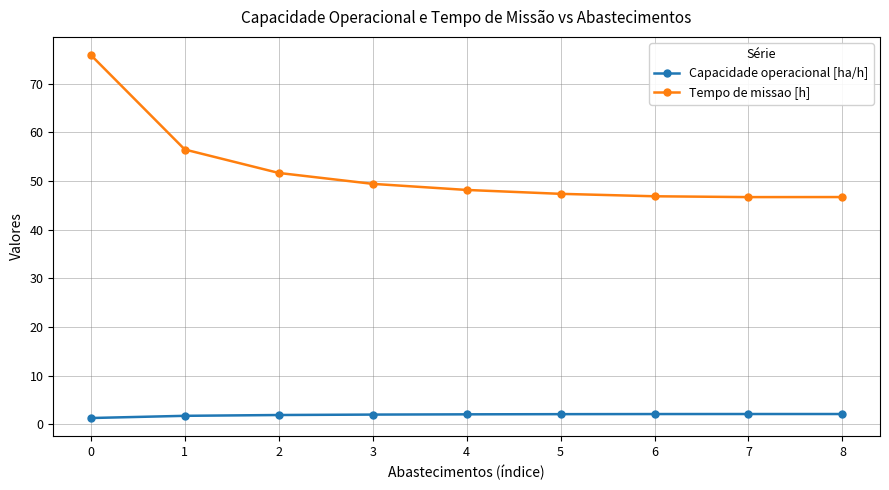

True or false: Tempo de missao [h] and Capacidade operacional [ha/h] cross at least once.

False